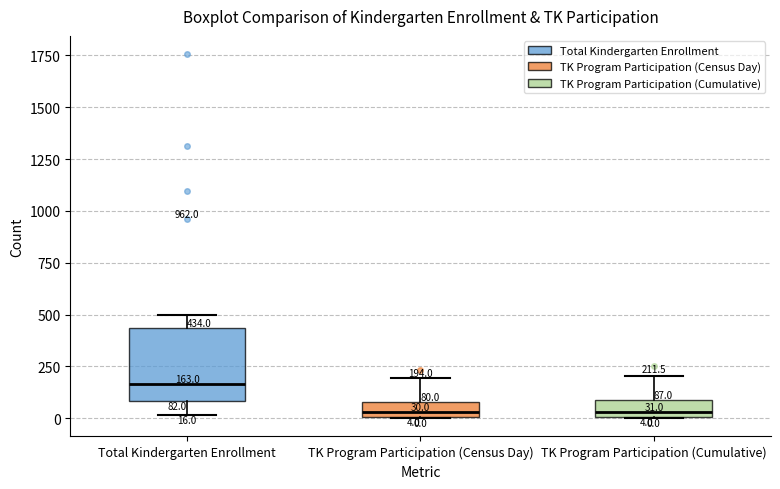

Which box is the tallest, from its lower edge to its upper edge?

Total Kindergarten Enrollment